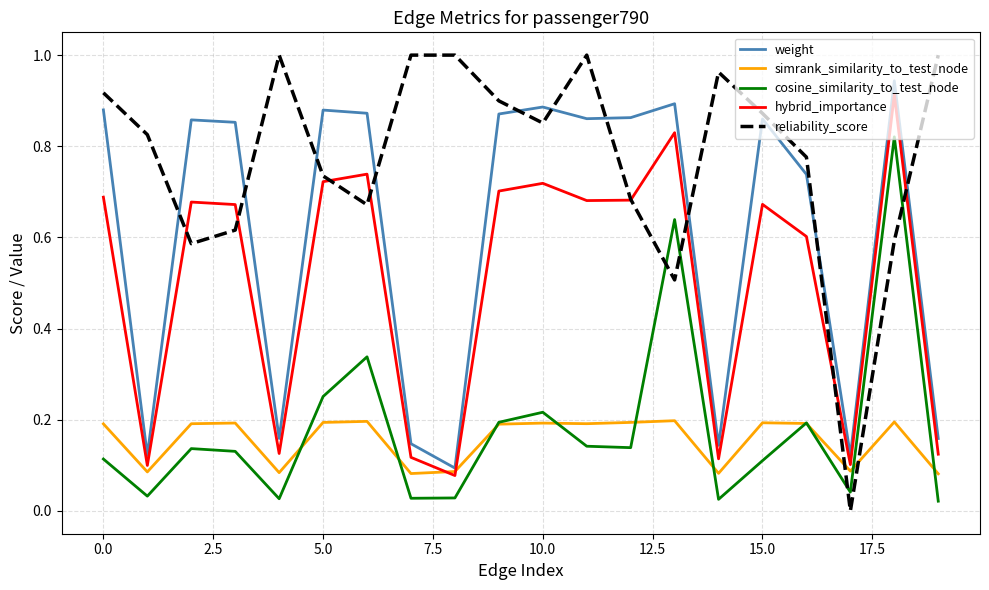

Is this an area chart (filled region under the line)?

No